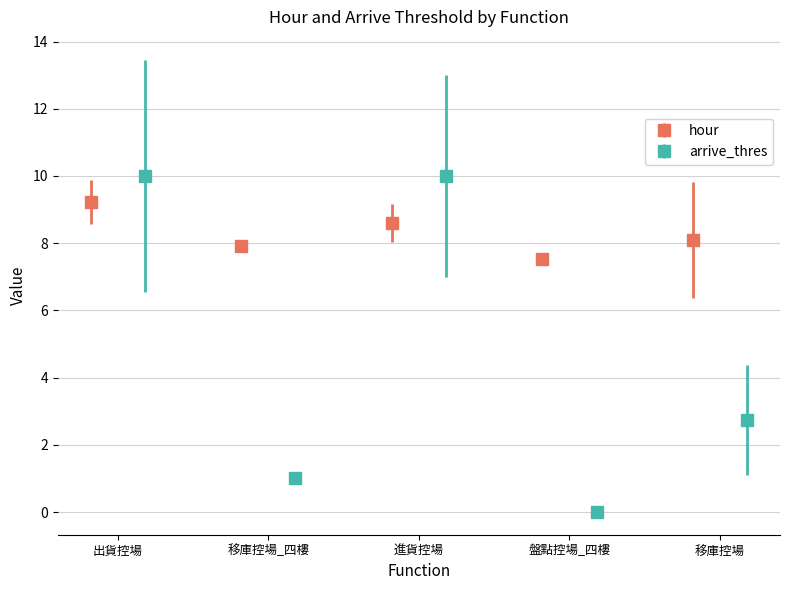

What is the value of the arrive_thres point at the 2nd from the left?

1.0